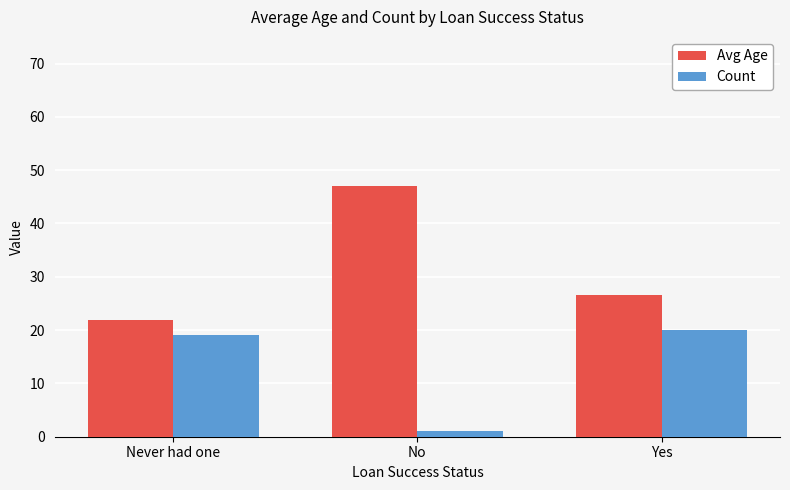

The value of Count at Yes is 20.0. True or false?

True